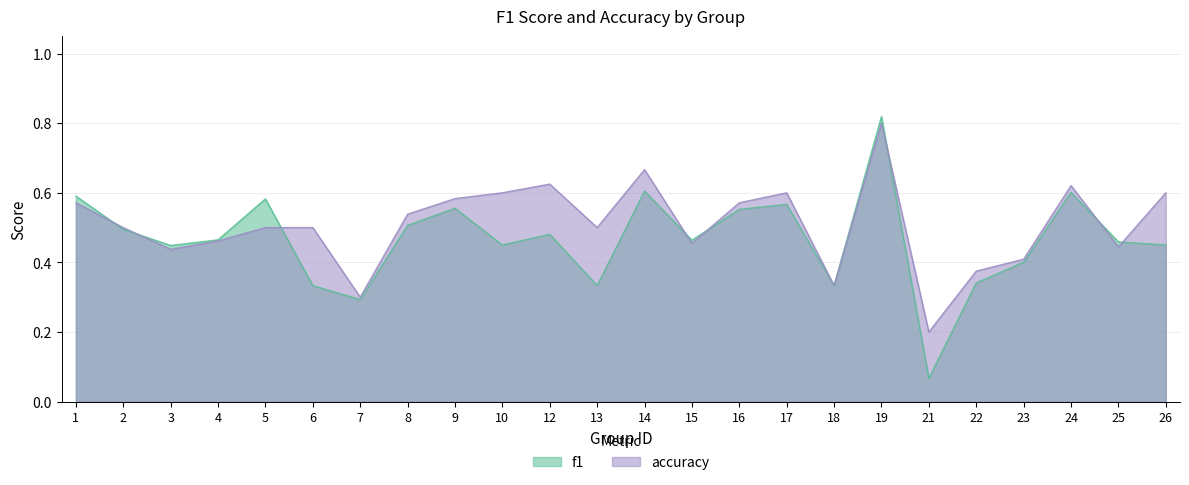

What are all the series names shown in the legend?

f1, accuracy